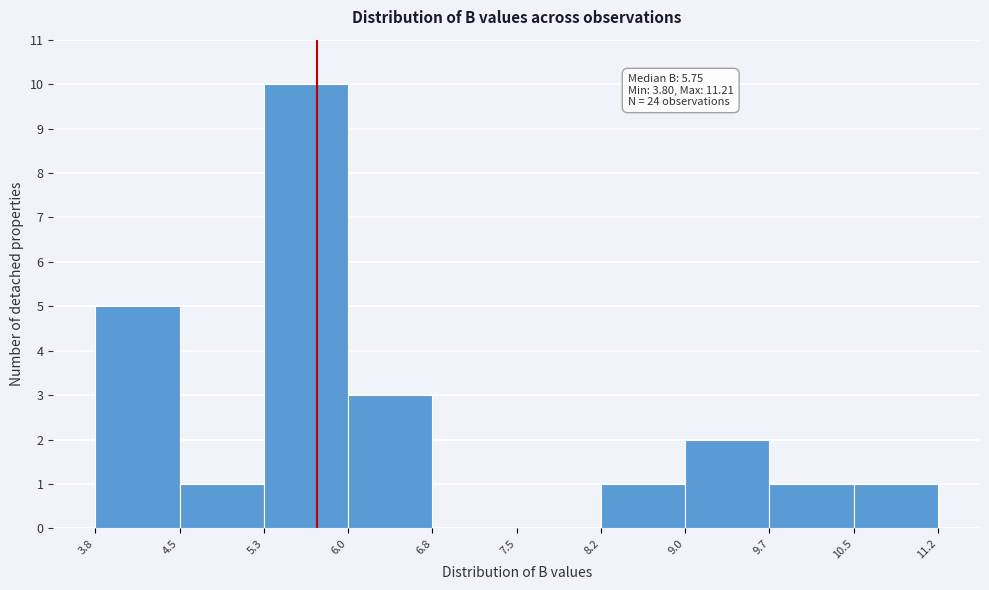

Which range on the x-axis has the tallest bar?

5.3 to 6.0